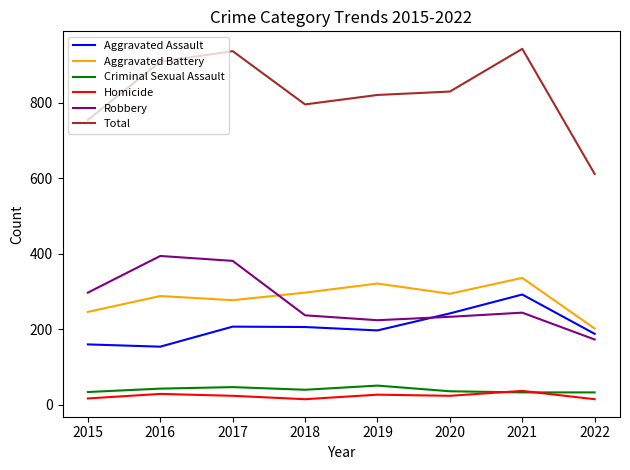

True or false: Total has a value of 611 at 2022.

True